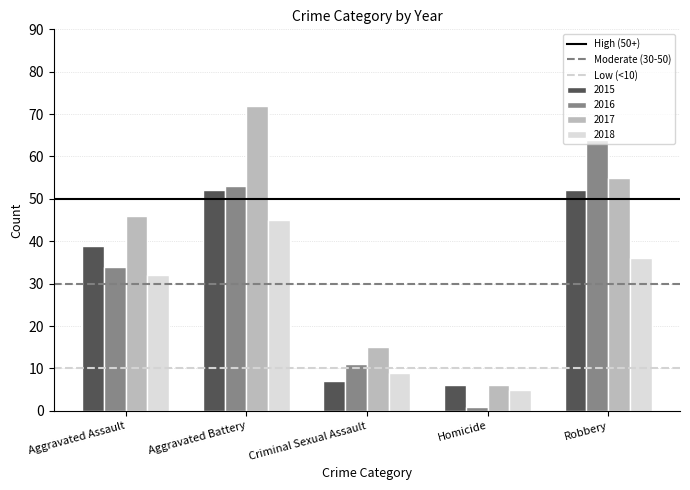

At which label does 2016 reach its peak?

Robbery